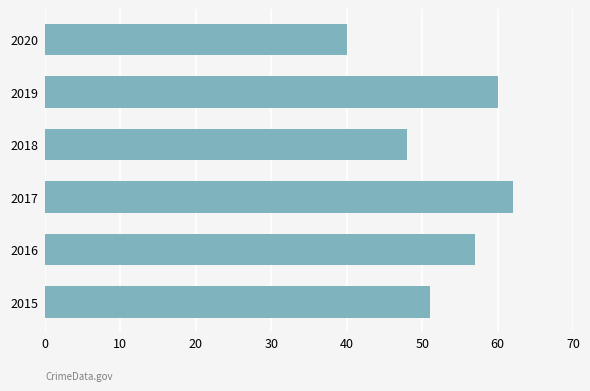

What is the ratio of the value at 2019 to the value at 2016?

1.1